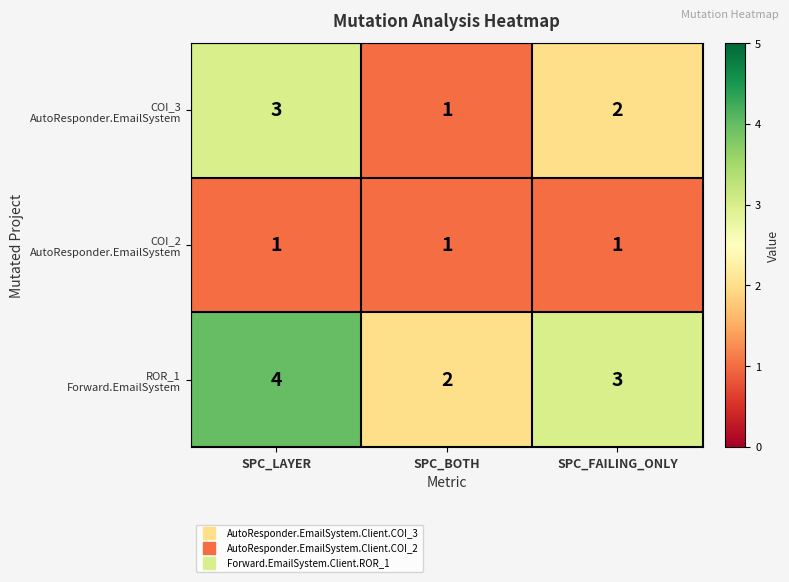

At which category is the sum across all series the highest?

SPC_LAYER